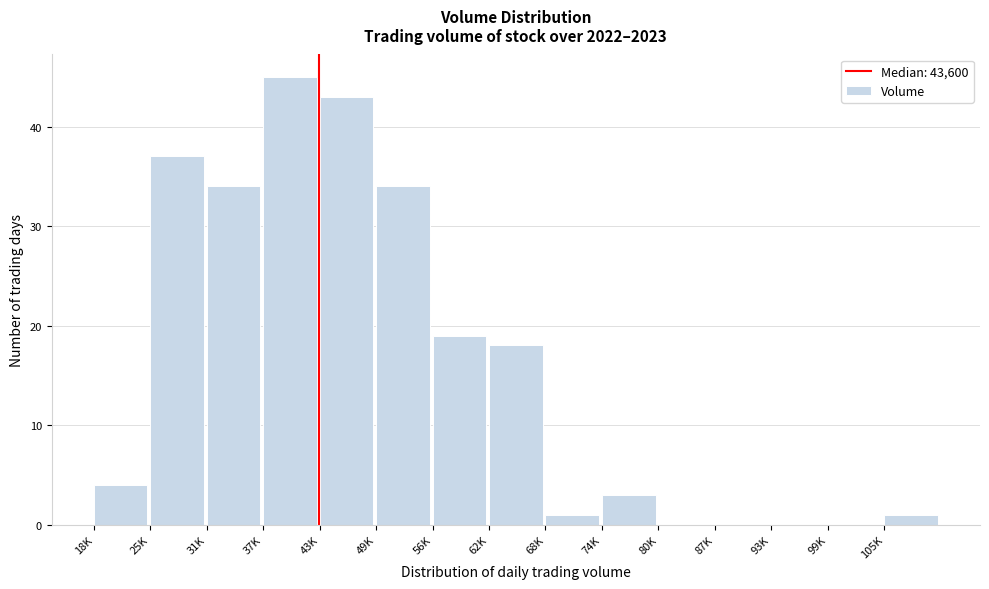

Reading left to right, transcribe all the data shown in this chart.

18K=4	25K=37	31K=34	37K=45	43K=43	49K=34	56K=19	62K=18	68K=1	74K=3	80K=0	87K=0	93K=0	99K=0	105K=1